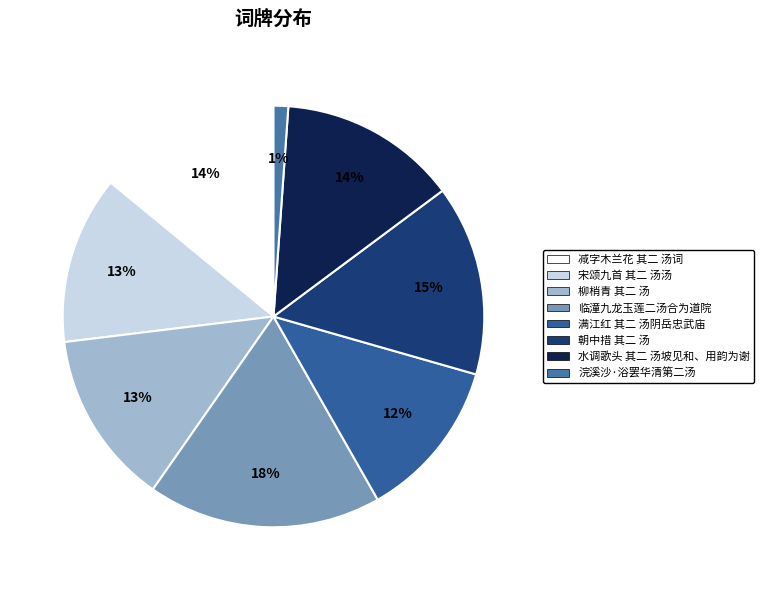

How many slices are in this pie chart?

8